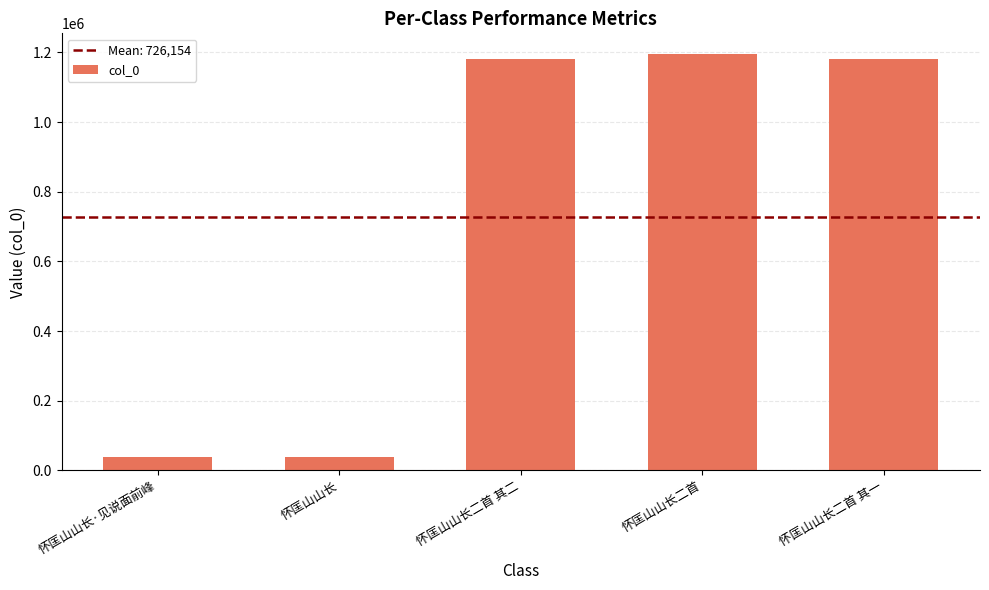

What is the smallest value displayed?

37424